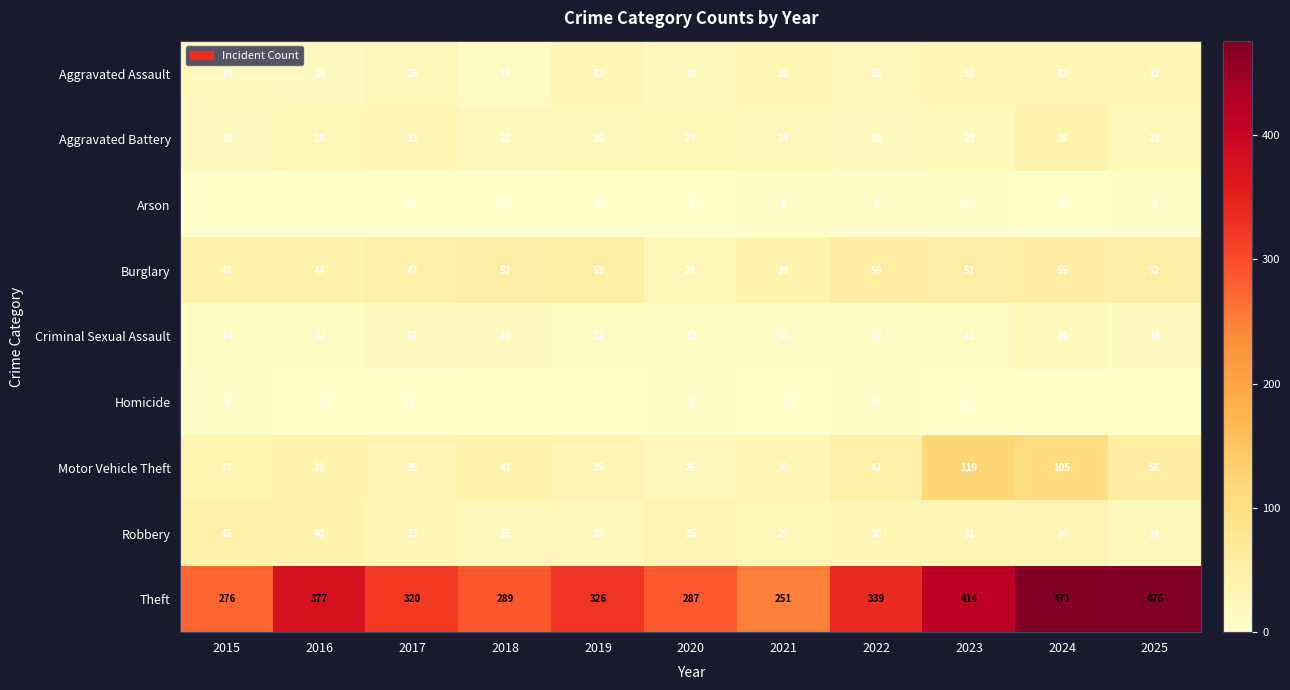

What is the total value across all series at 2017?

513